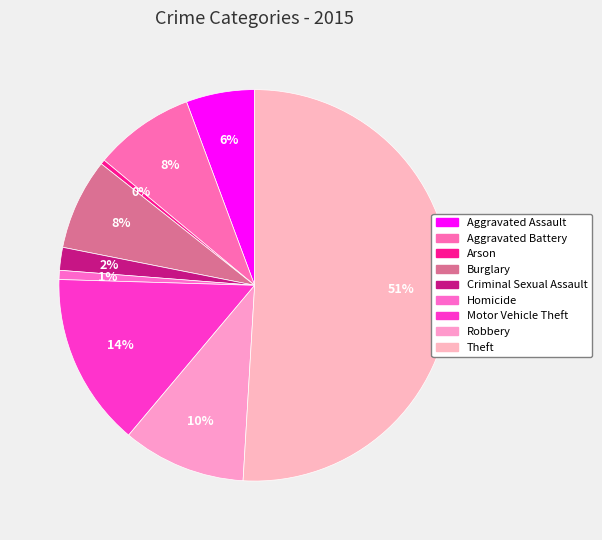

To the nearest percent, what is the combined percentage of Theft and Robbery?

61%